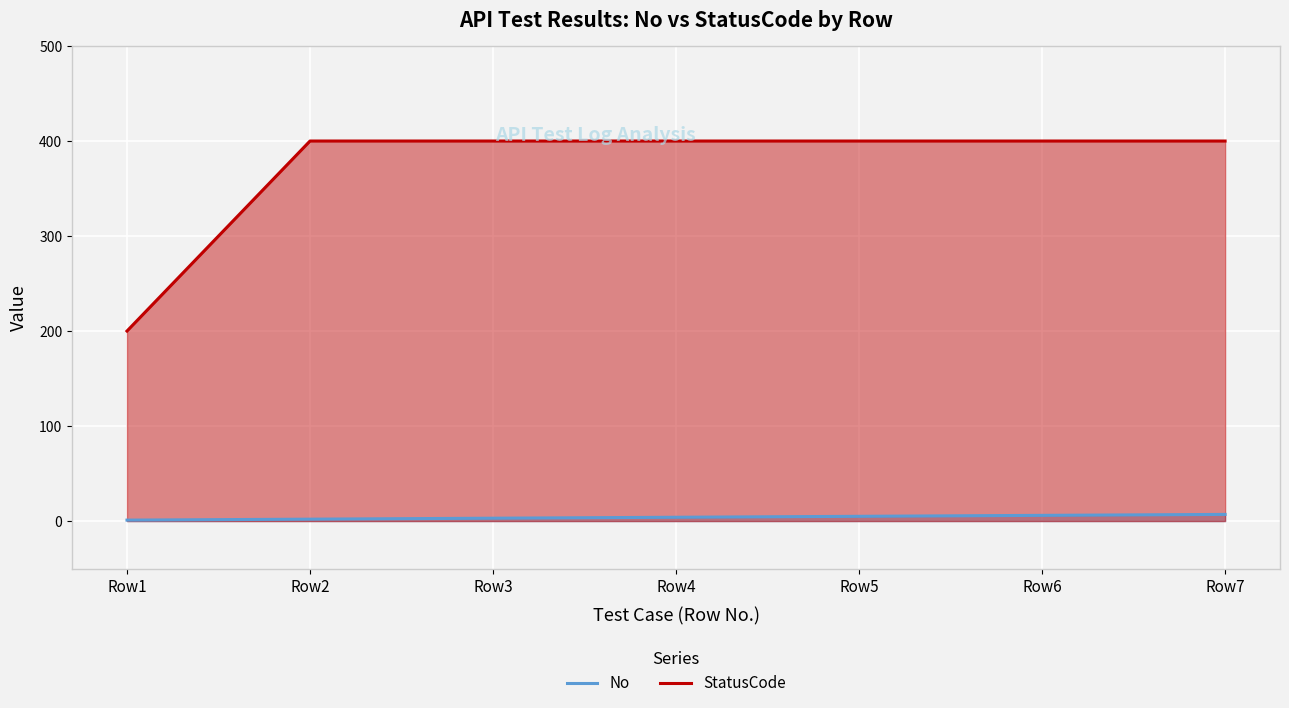

Does the chart display data point markers on the line(s)?

No